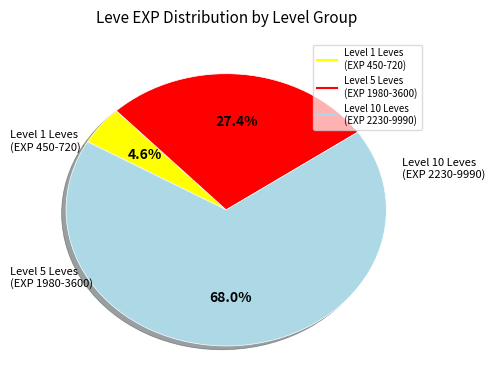

Is there any slice that represents more than half of the pie?

Yes